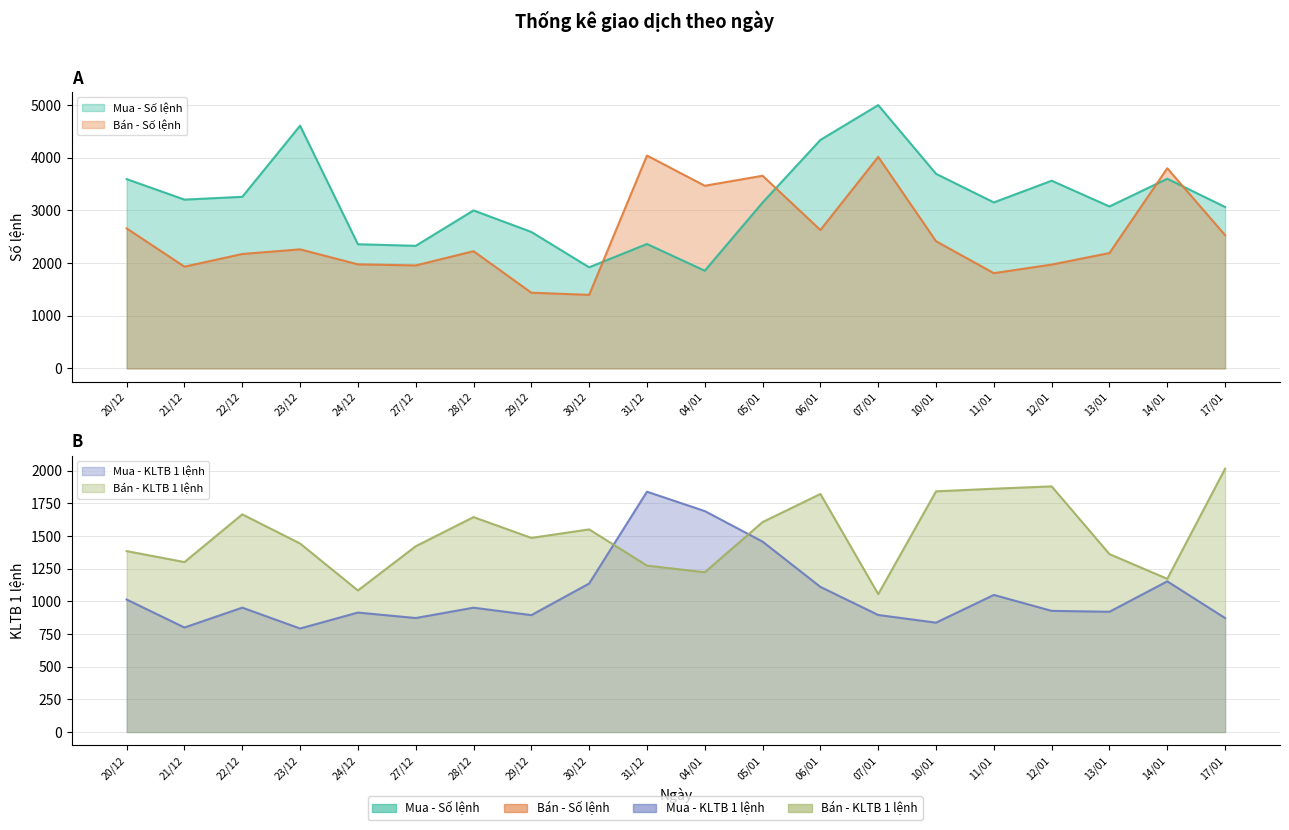

How many distinct data groups are displayed?

4